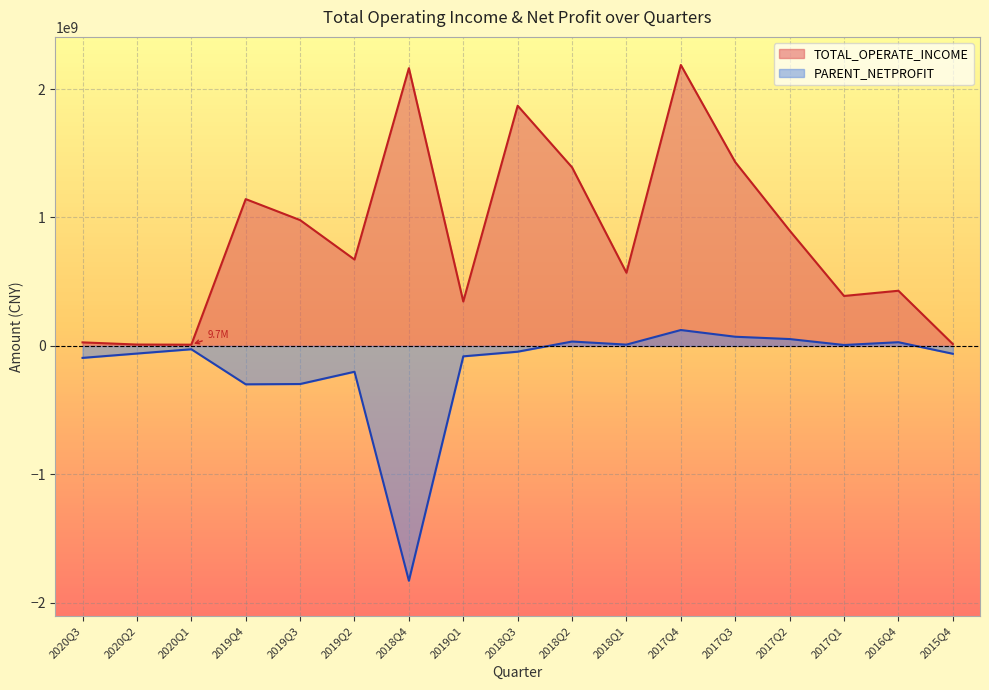

How many values exceed 672533988?

9